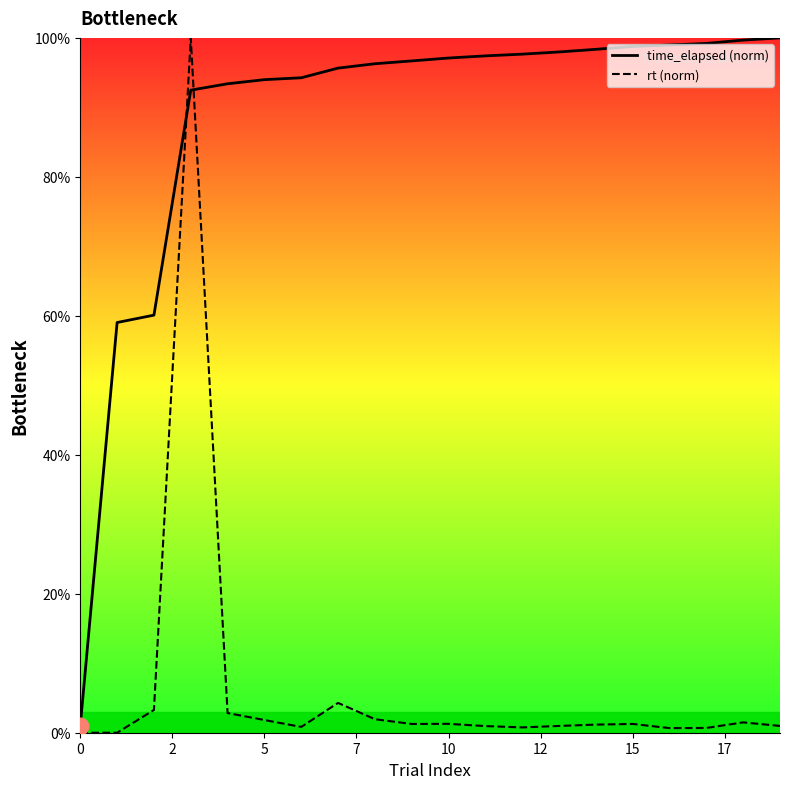

In rt (norm), how many points are higher than both neighbors (excluding endpoints)?

5